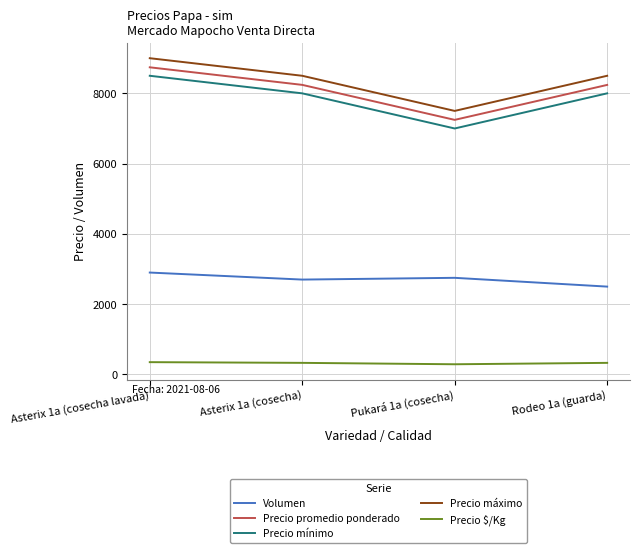

True or false: Precio promedio ponderado and Precio mínimo cross at least once.

False